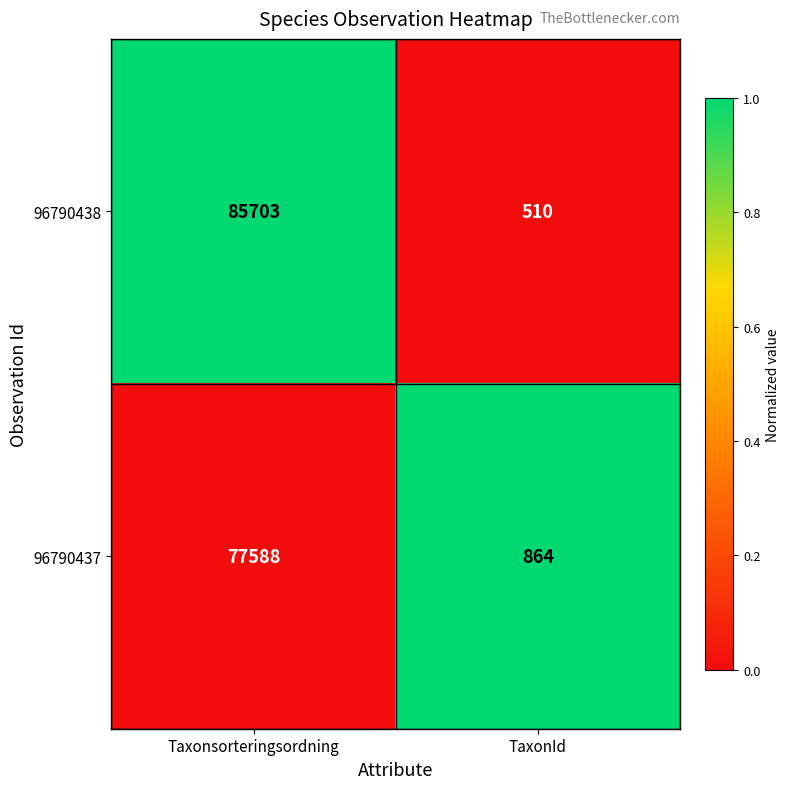

What is the average value of the 96790437 series?

39226